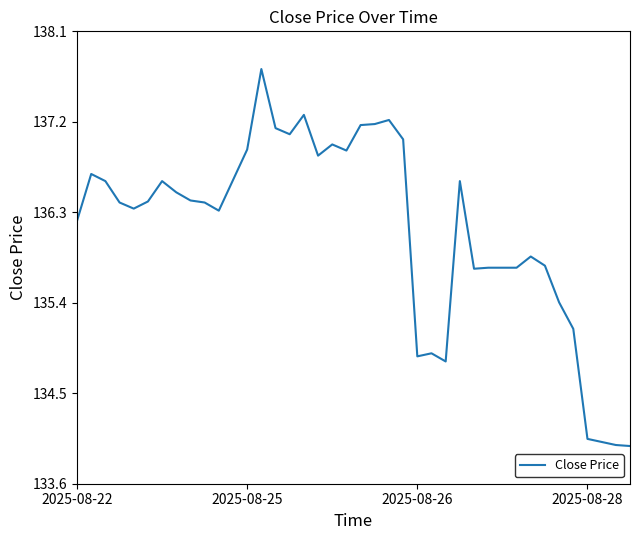

What is the greatest value displayed?

137.7